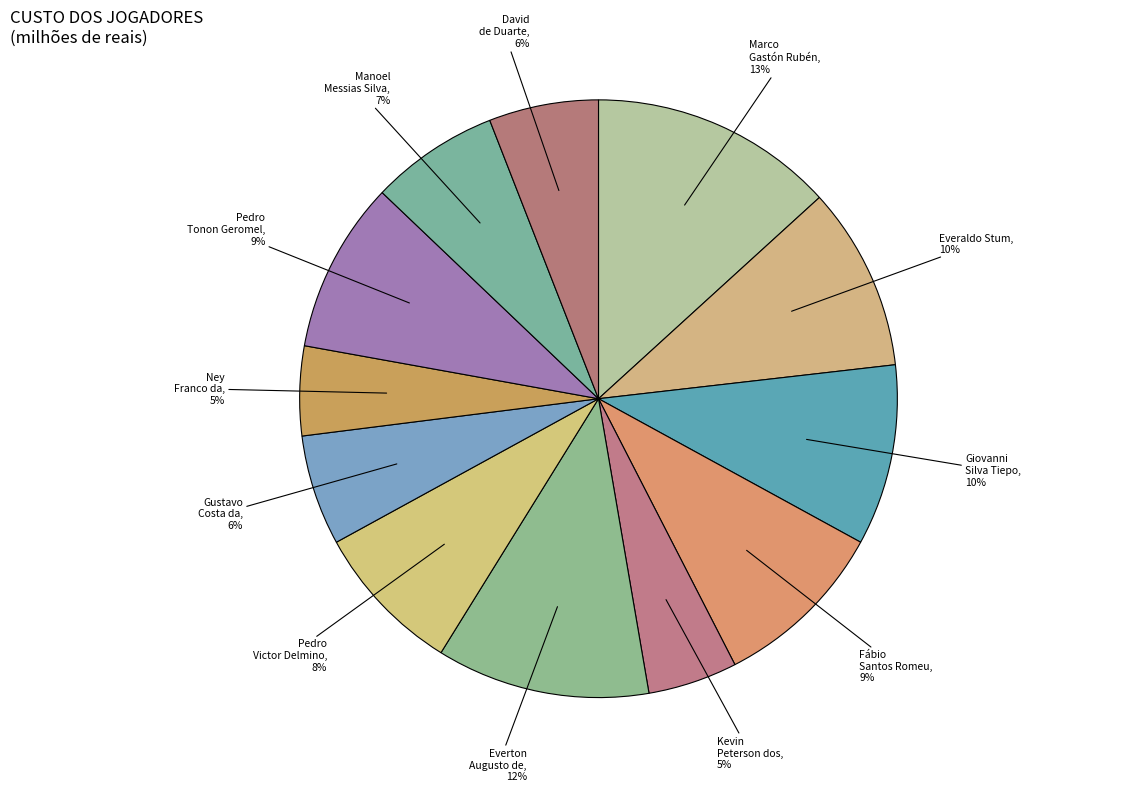

Is there a majority slice in this chart?

No